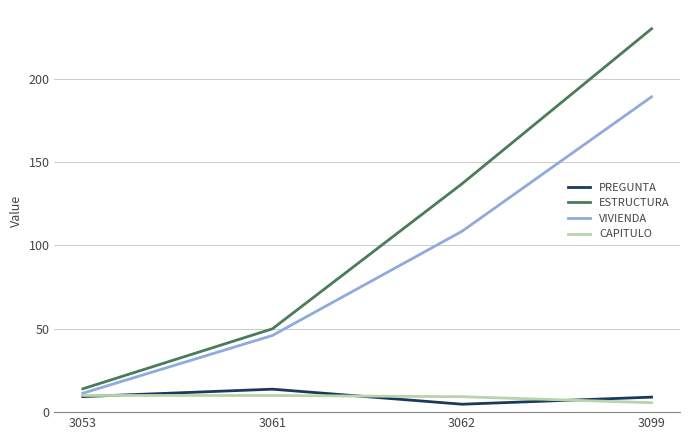

At which category does the chart reach its peak across all series?

3099